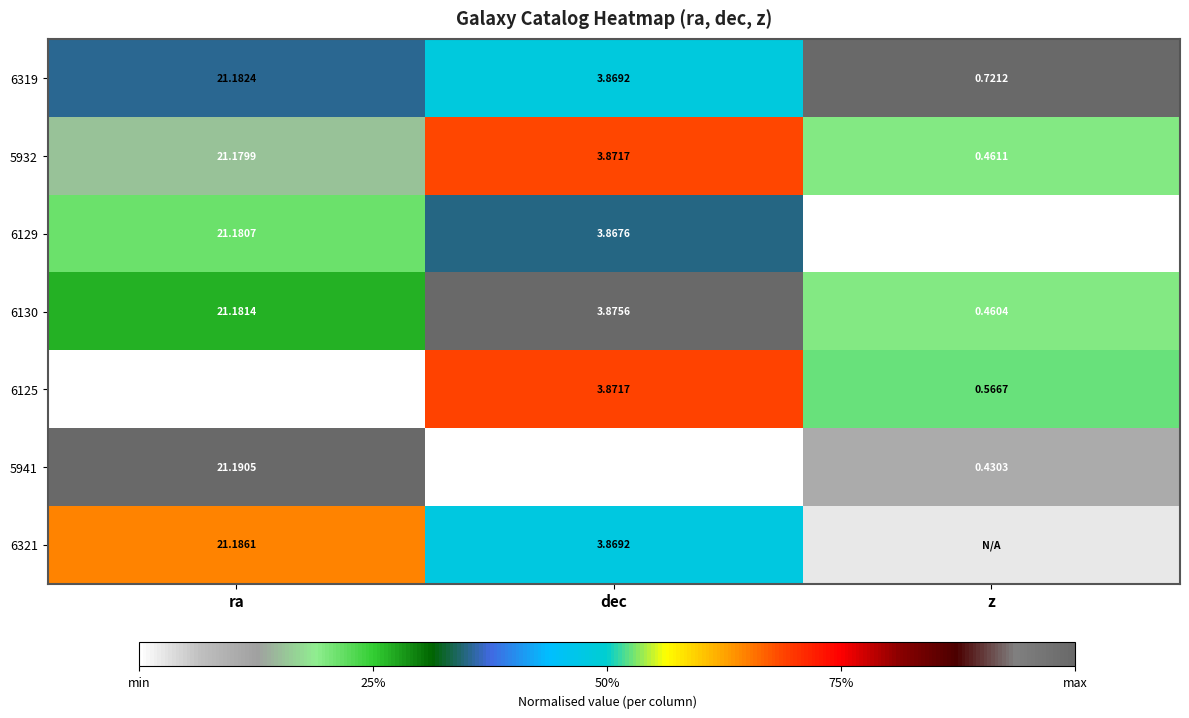

At which label does 5941 first exceed 3?

ra